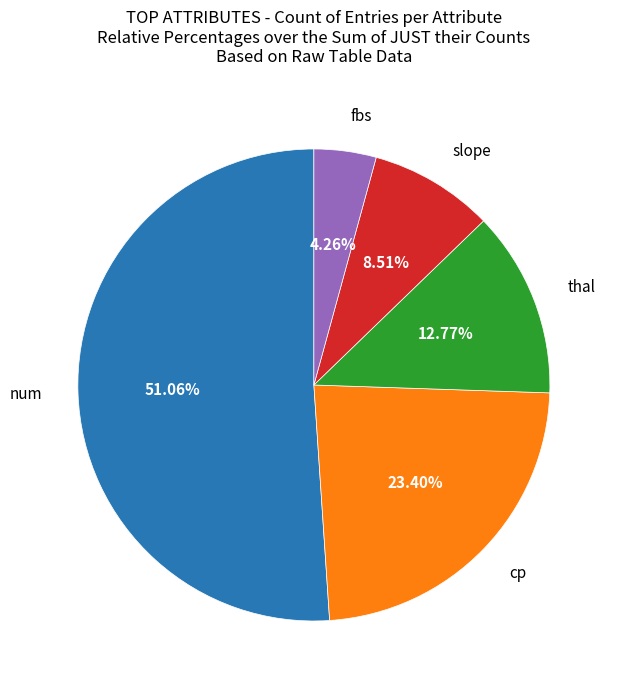

Is there a majority slice in this chart?

Yes